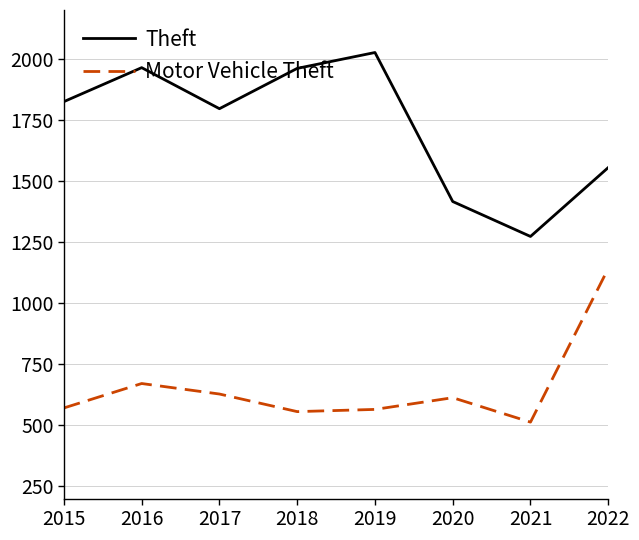

True or false: Theft and Motor Vehicle Theft intersect in this chart.

False